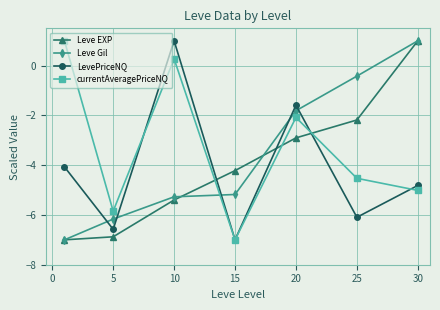

What is the maximum value shown in the chart?

1.0